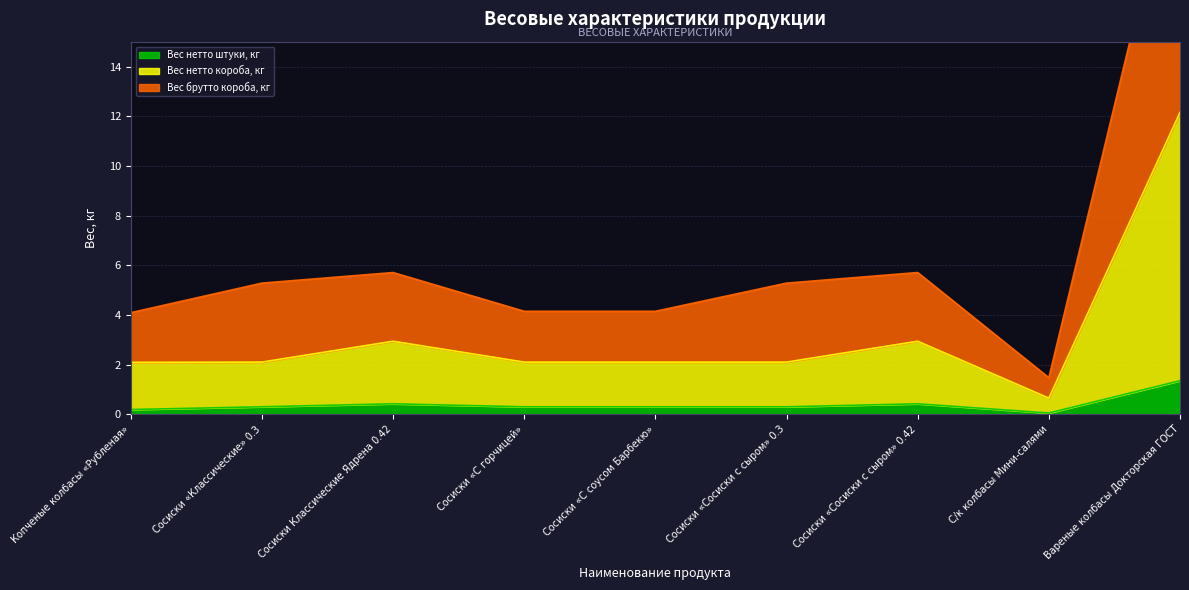

What is the label of the 1st point from the left?

Копченые колбасы «Рубленая»